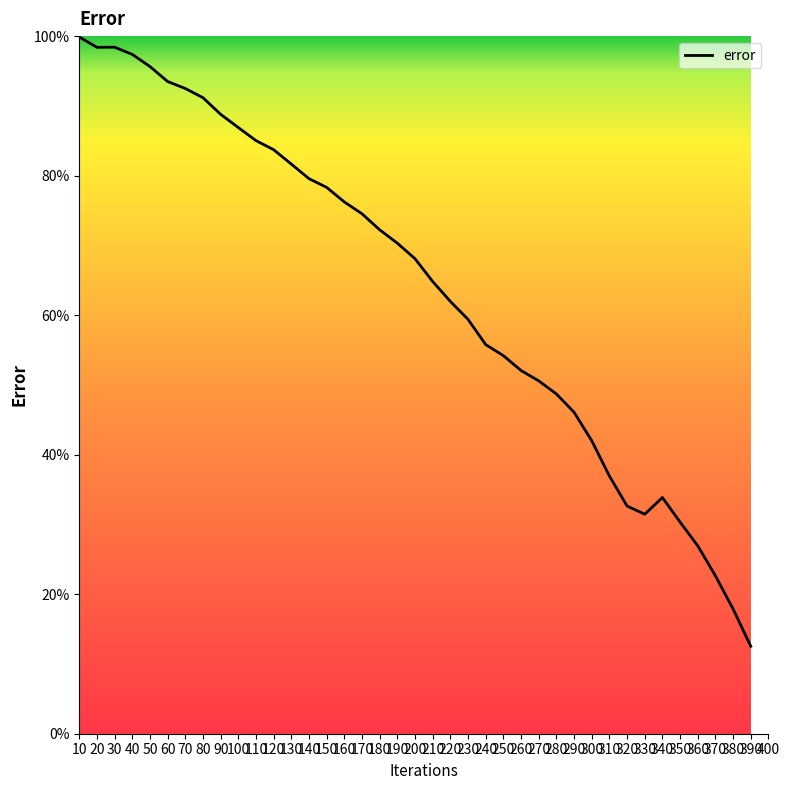

True or false: the data shows 98.4 at 20.

True